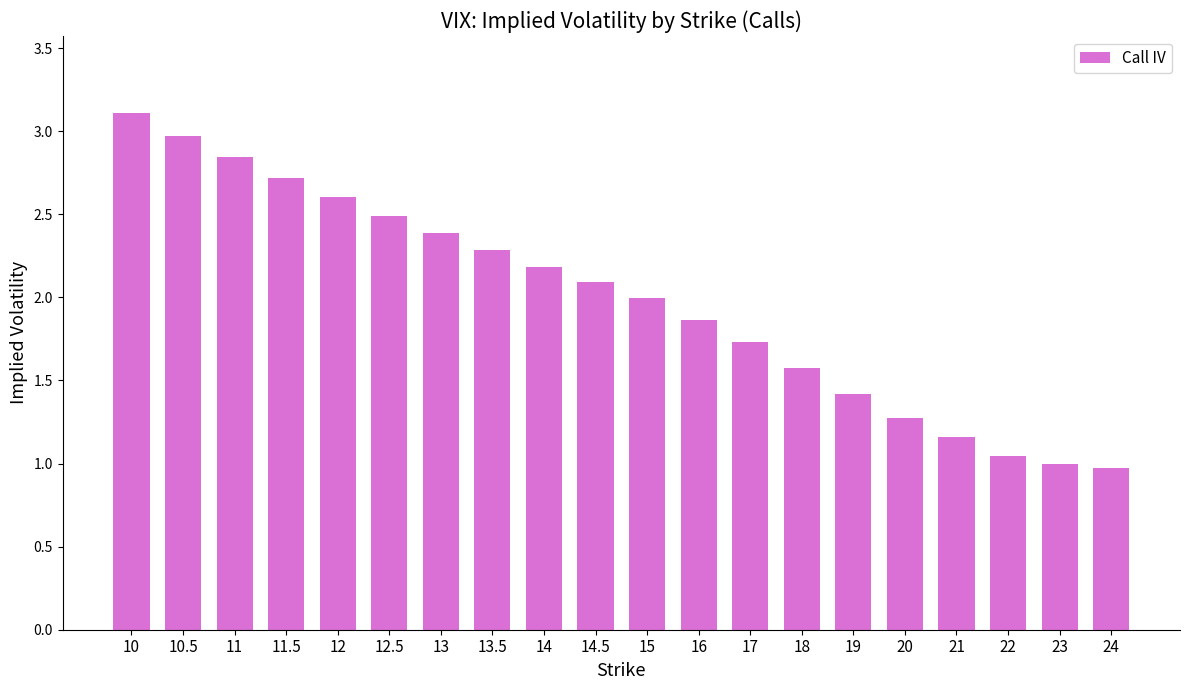

Which label corresponds to the largest value in the chart?

10